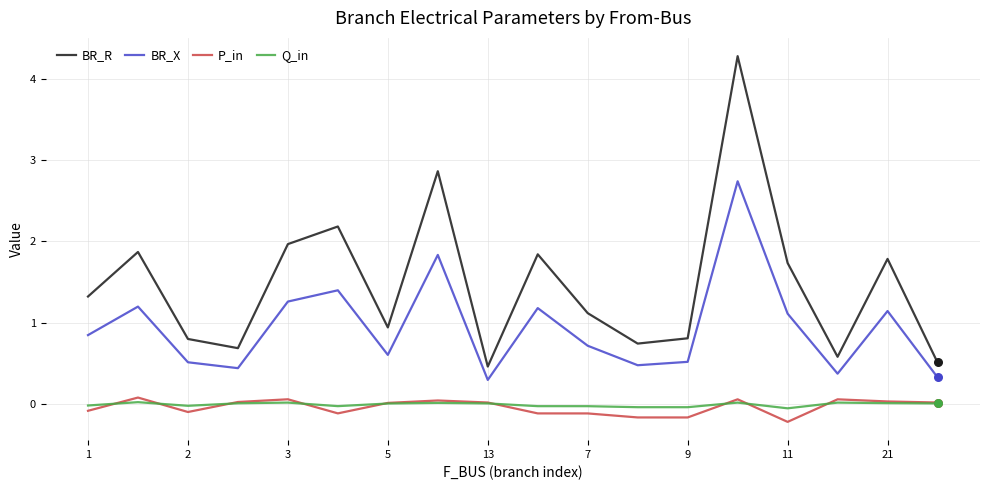

What is the minimum value for BR_R?

0.5